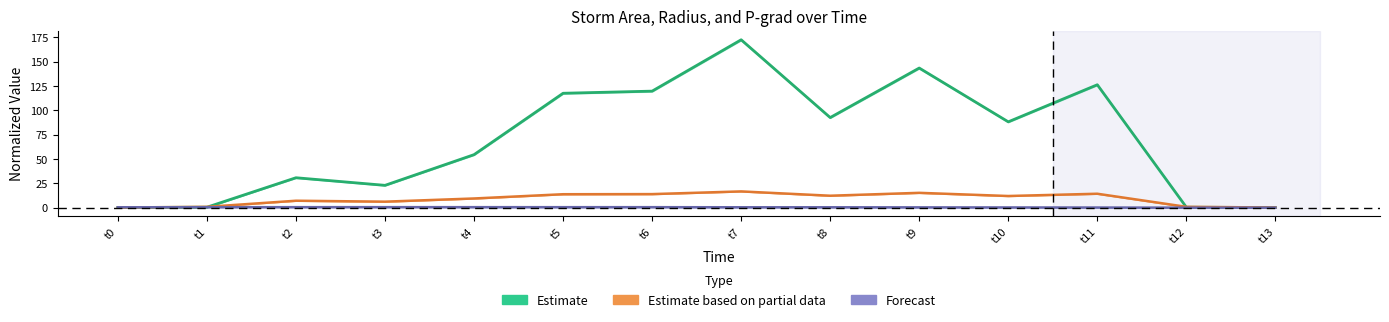

True or false: Estimate based on partial data has a value of 14.2 at t4.

False